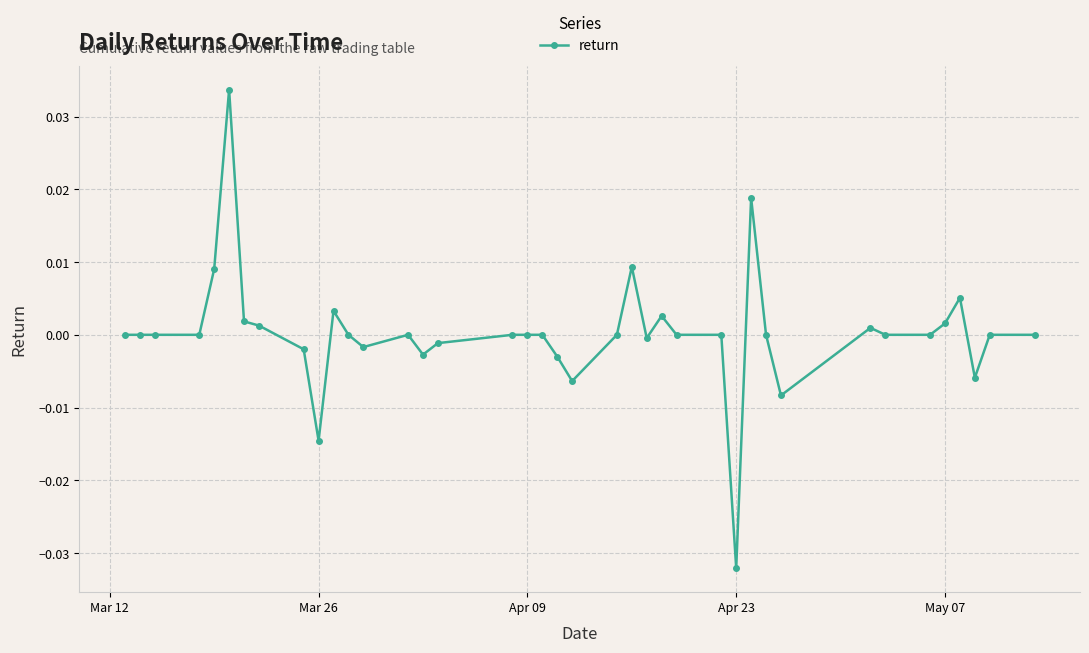

True or false: there are more than 1 points higher than both neighbors.

True